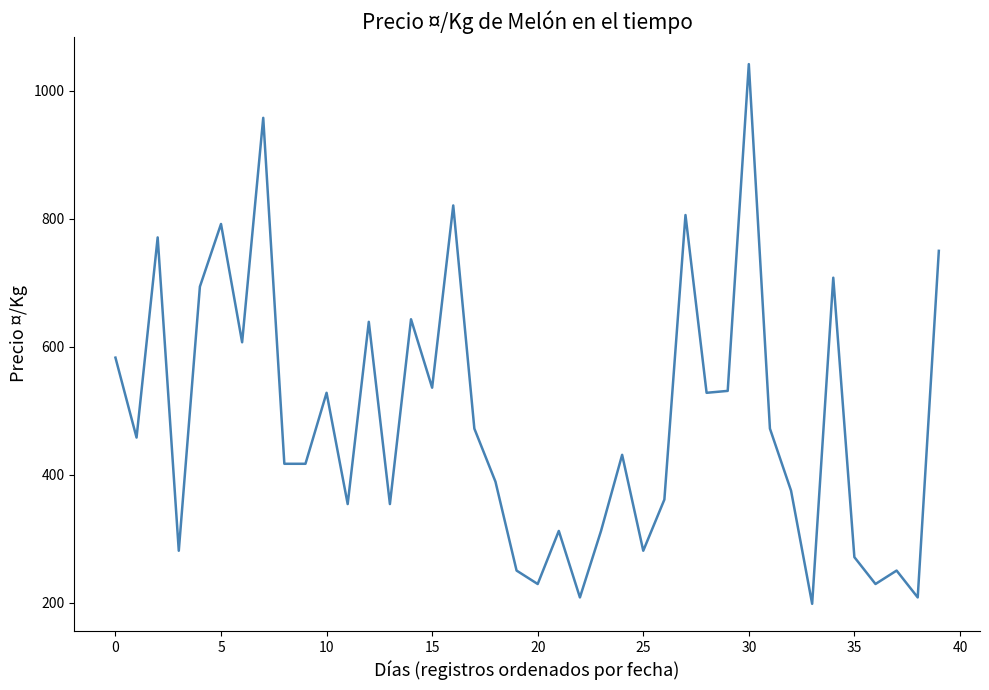

What is the sum of all values?

19466